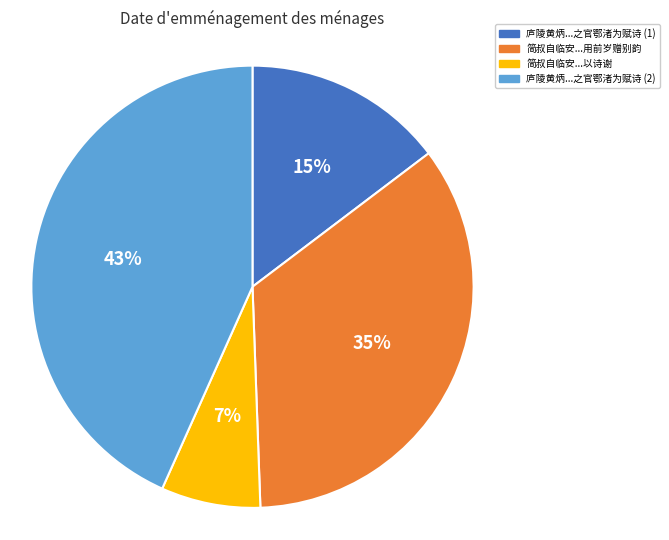

To the nearest percent, what is the difference between the largest and smallest slice percentages?

36%